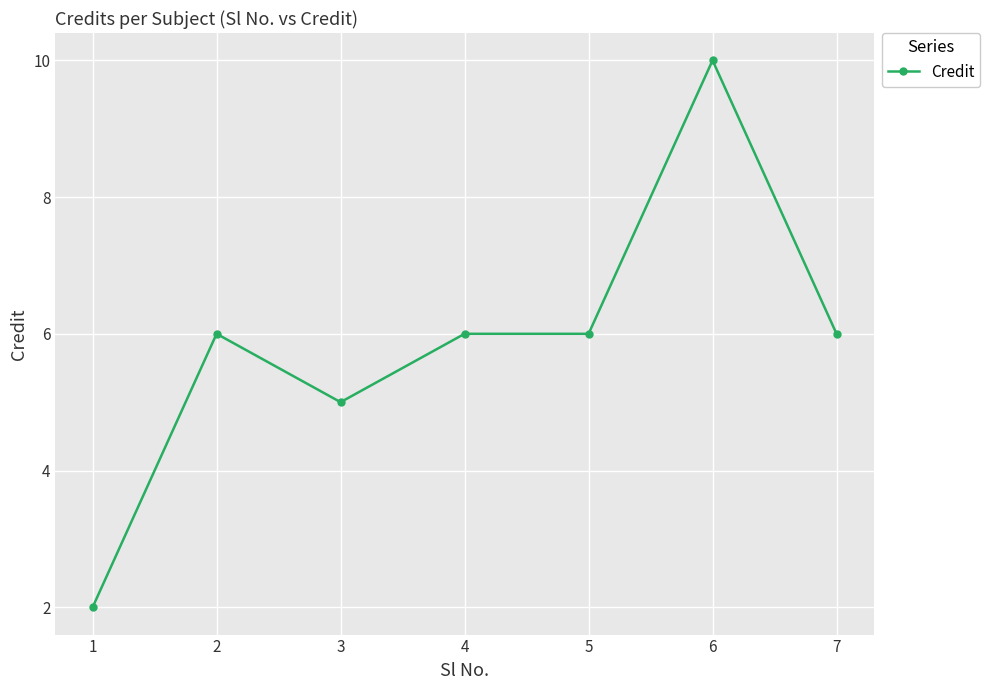

What value does the data have at 7?

6